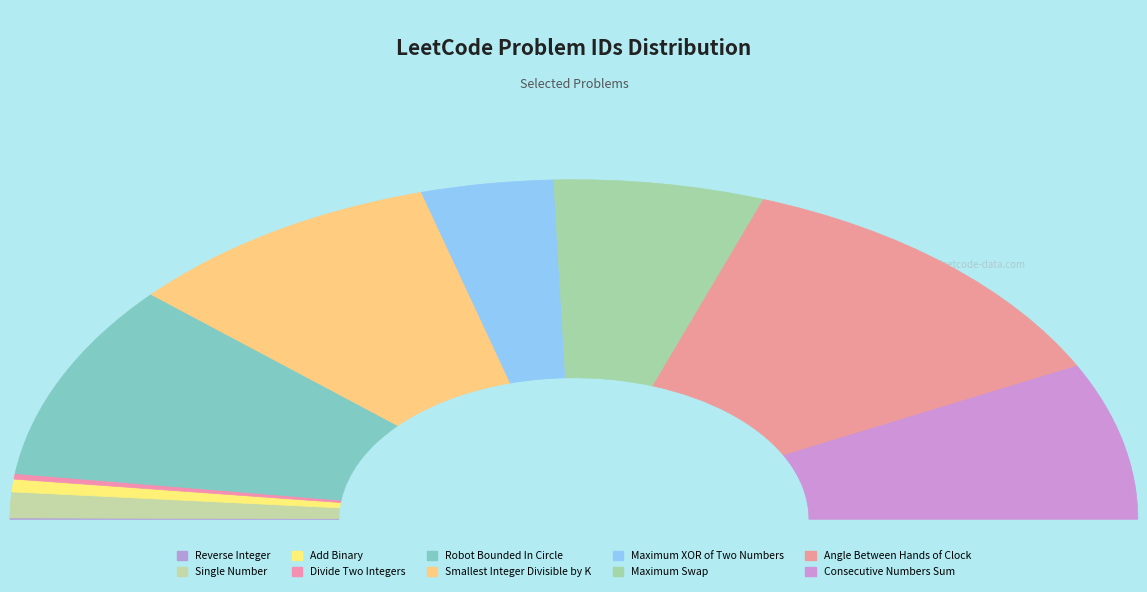

How many slices are in this pie chart?

10